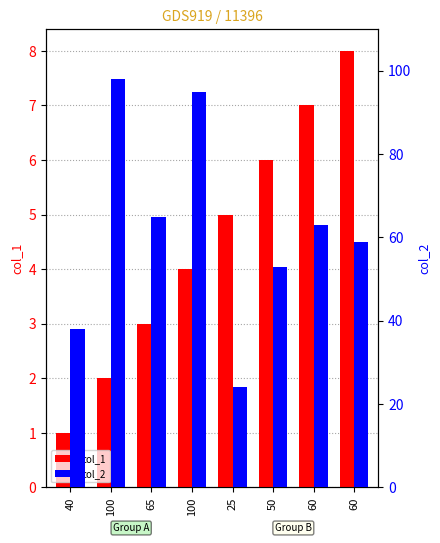

What is the difference between the col_2 values at 100 and 60?

39